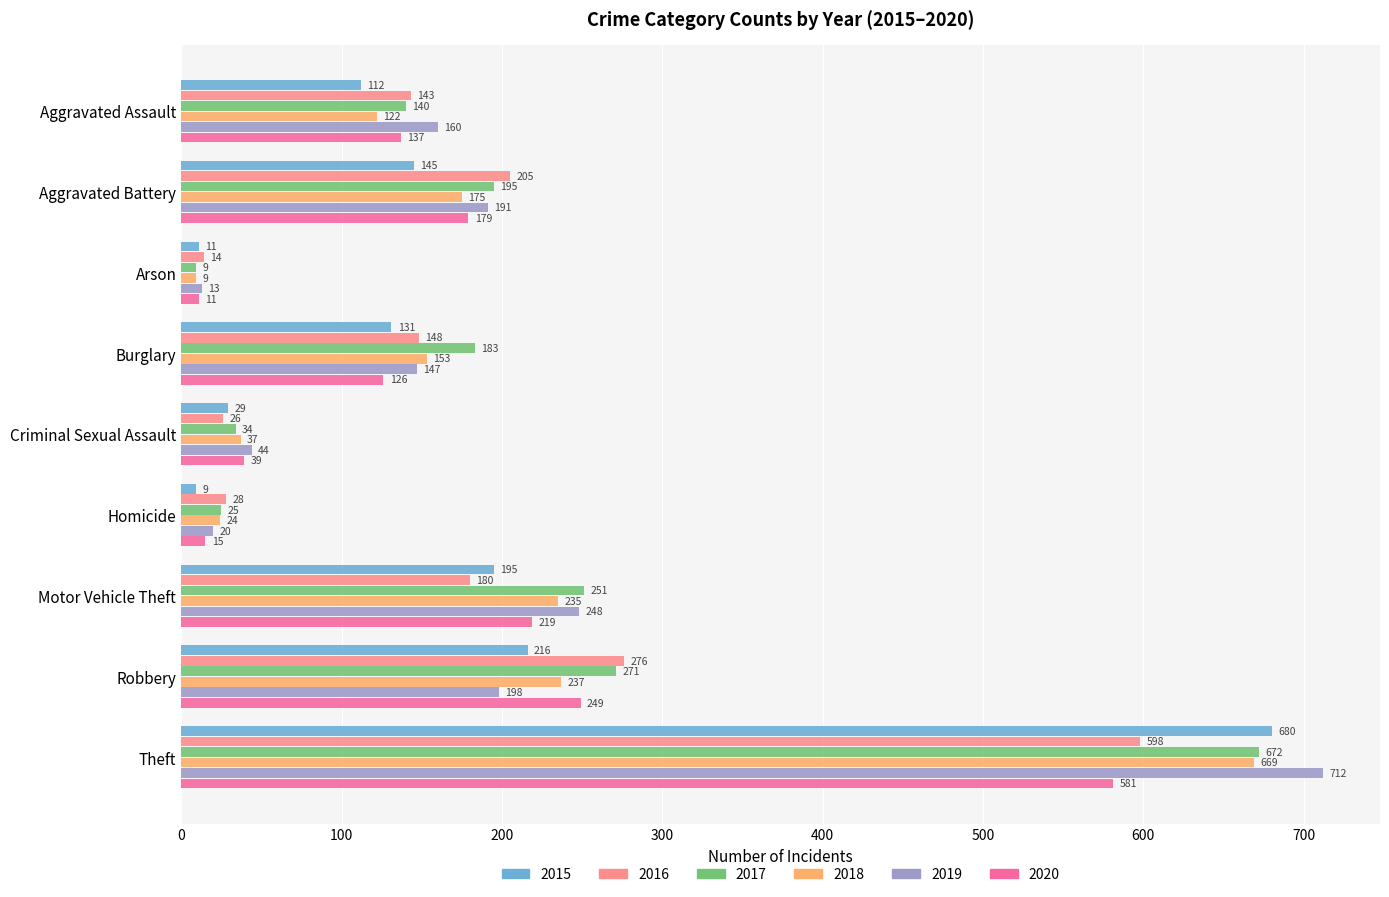

What is the difference between the maximum and minimum values in the 2018 series?

660